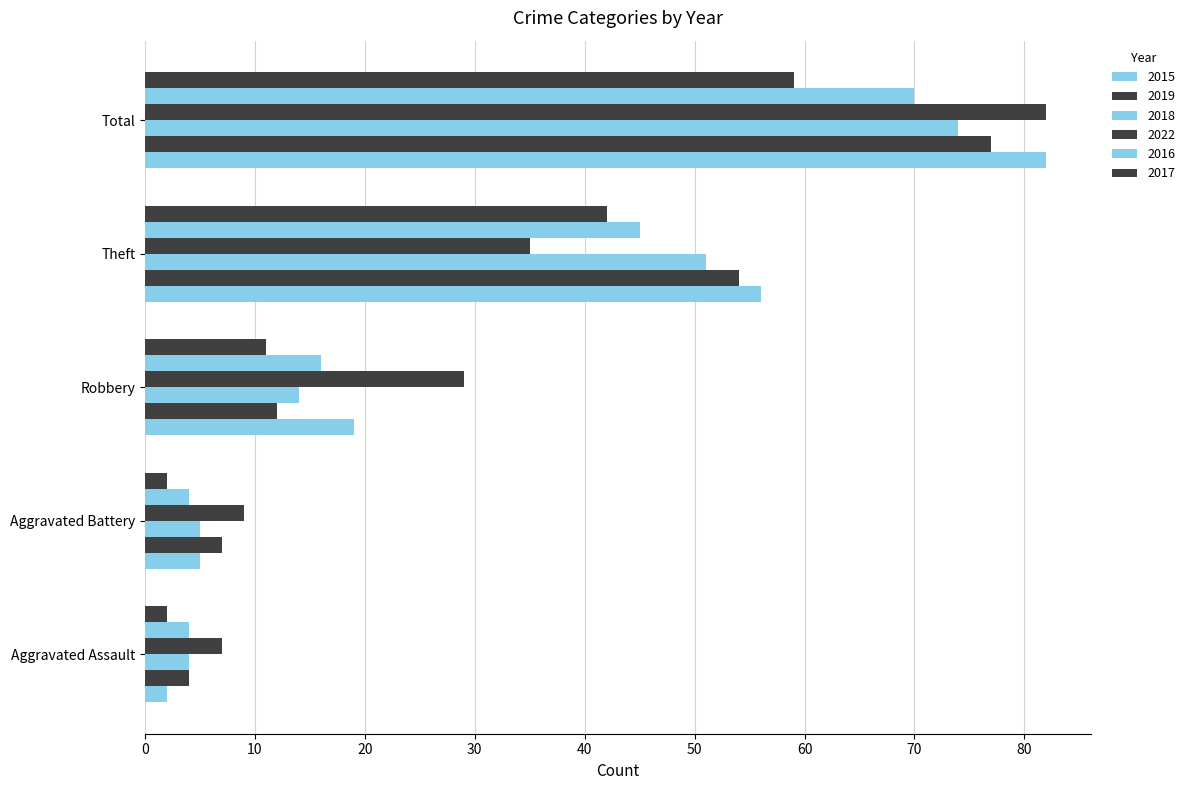

How many values in the 2015 series are below 19?

2